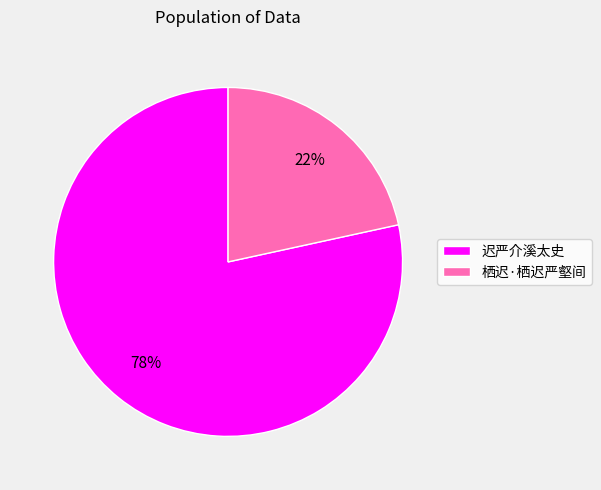

Which slice is the smallest?

栖迟·栖迟严壑间